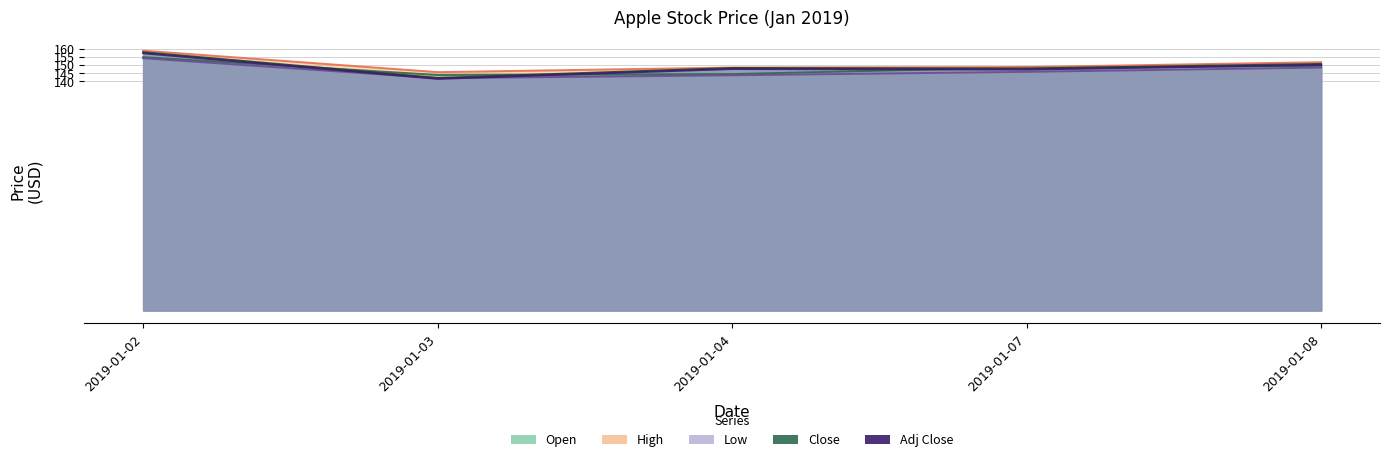

The value of Low at 2019-01-08 is 254.9. True or false?

False